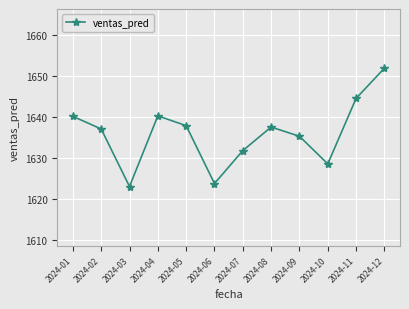

At which category does the data reach its first local valley?

2024-03